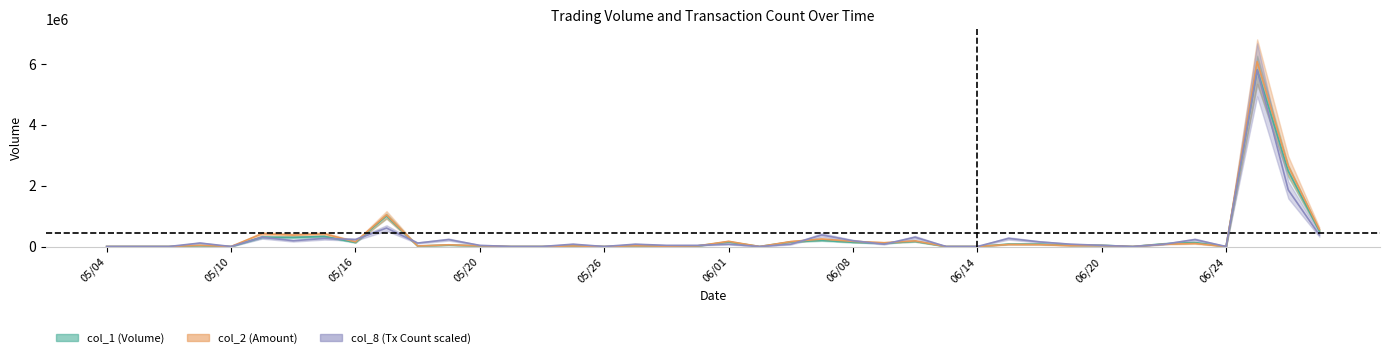

What are all the series names shown in the legend?

col_1, col_2, col_8